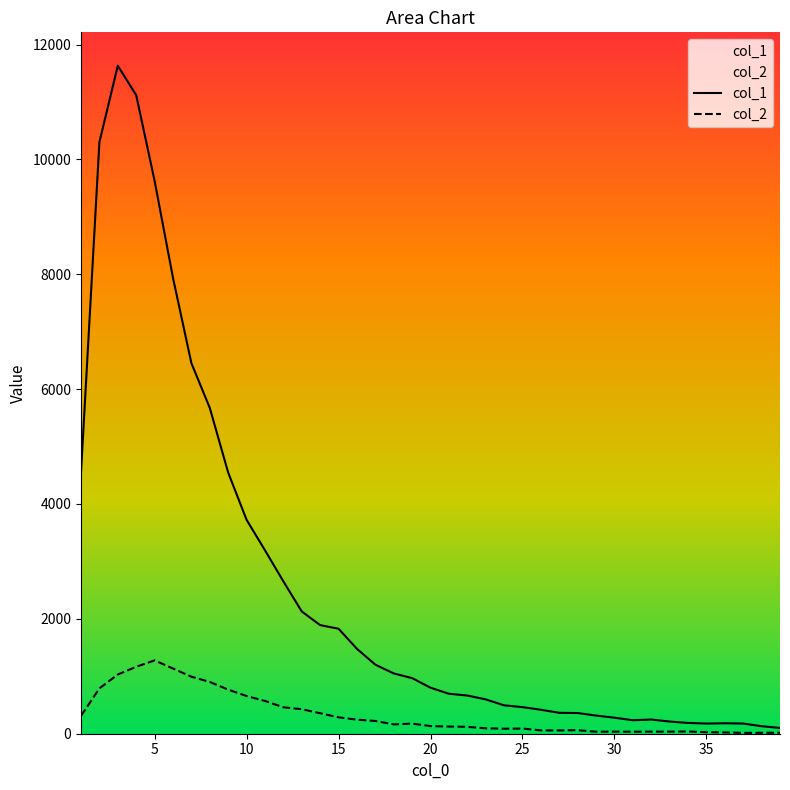

In col_1, how many points are higher than both neighbors (excluding endpoints)?

3